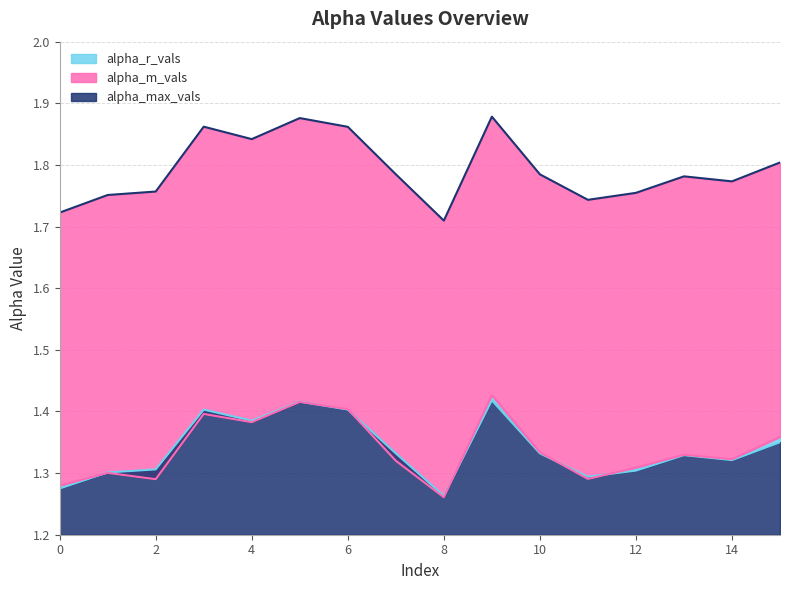

The alpha_m_vals series shows 1.3 at 7. True or false?

True